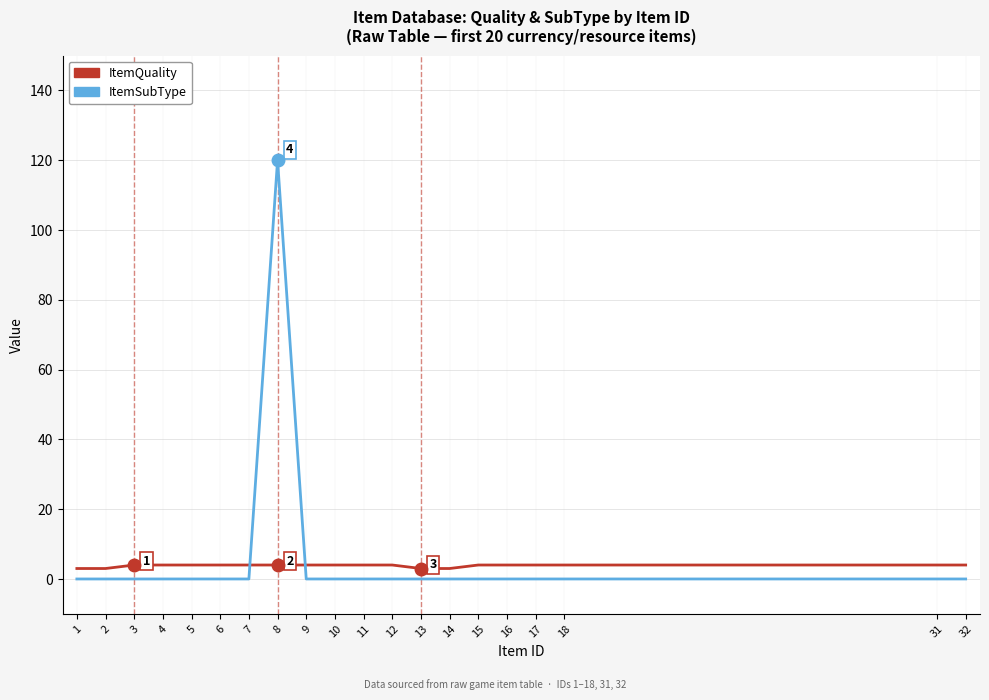

List the series in order of their overall mean, lowest first.

ItemQuality, ItemSubType